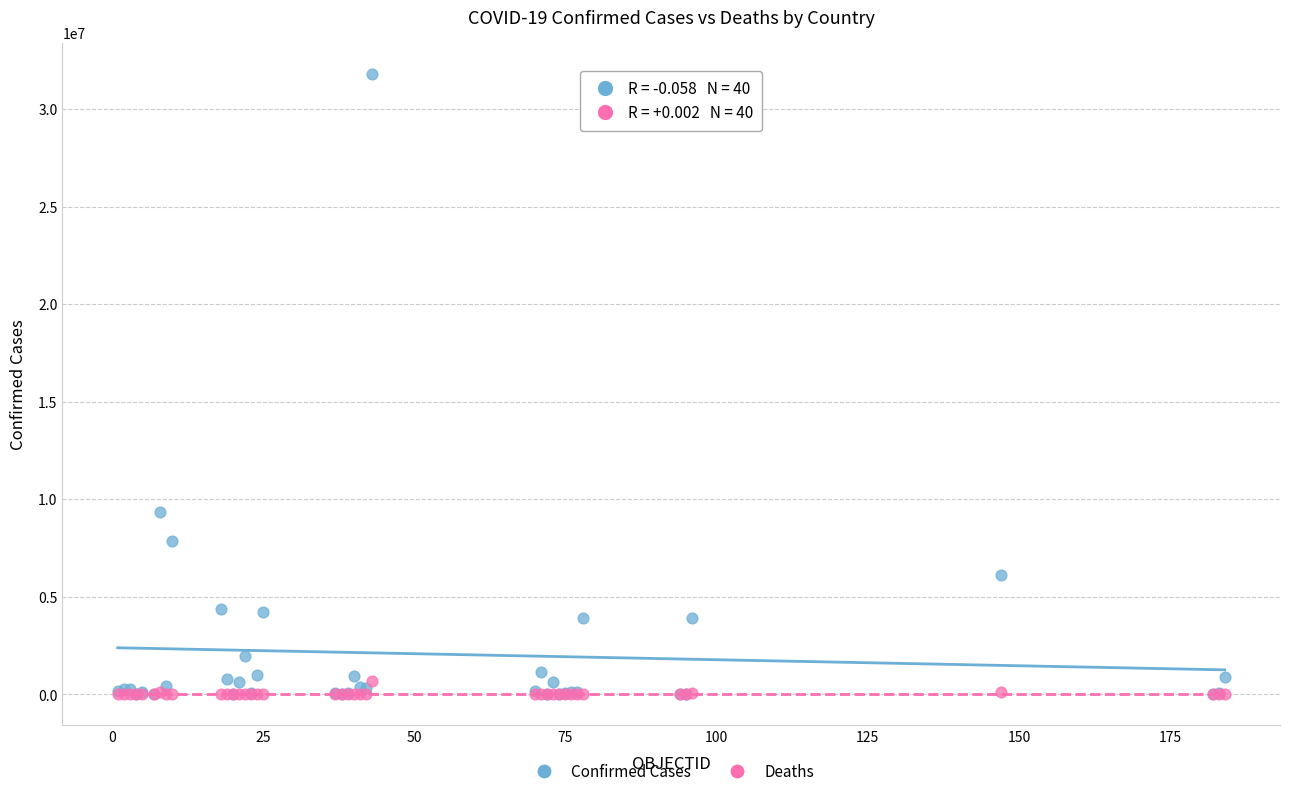

Across all series, what Y value is closest to 15909424?

9341492